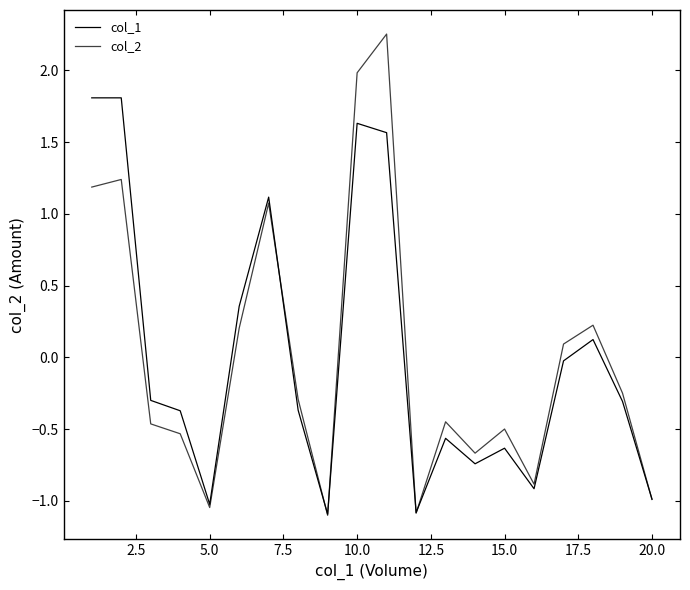

How many intersections are there between col_2 and col_1?

6